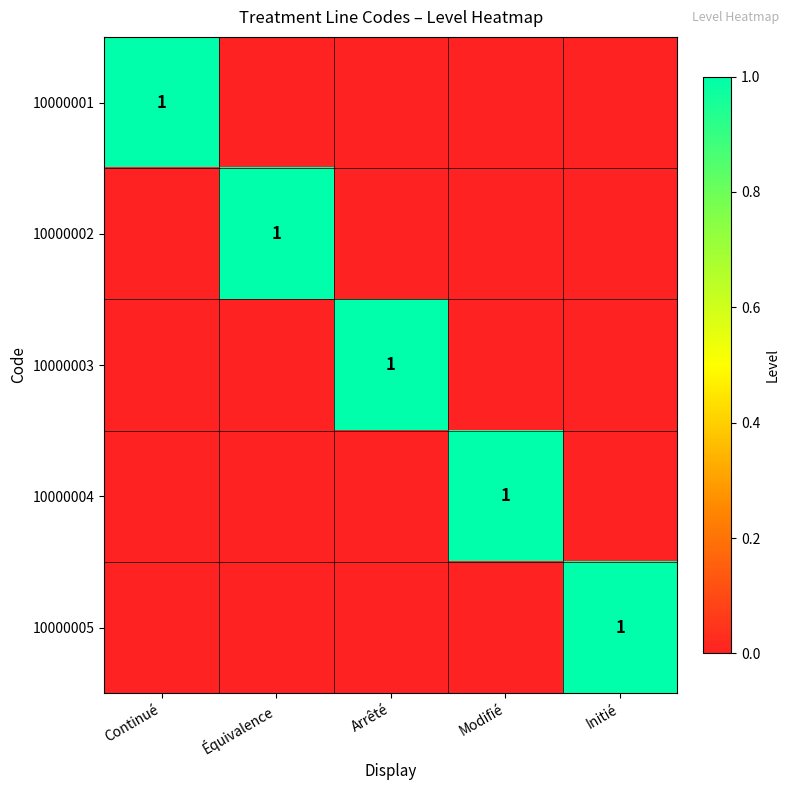

The 10000002 series shows 1 at Équivalence. True or false?

True